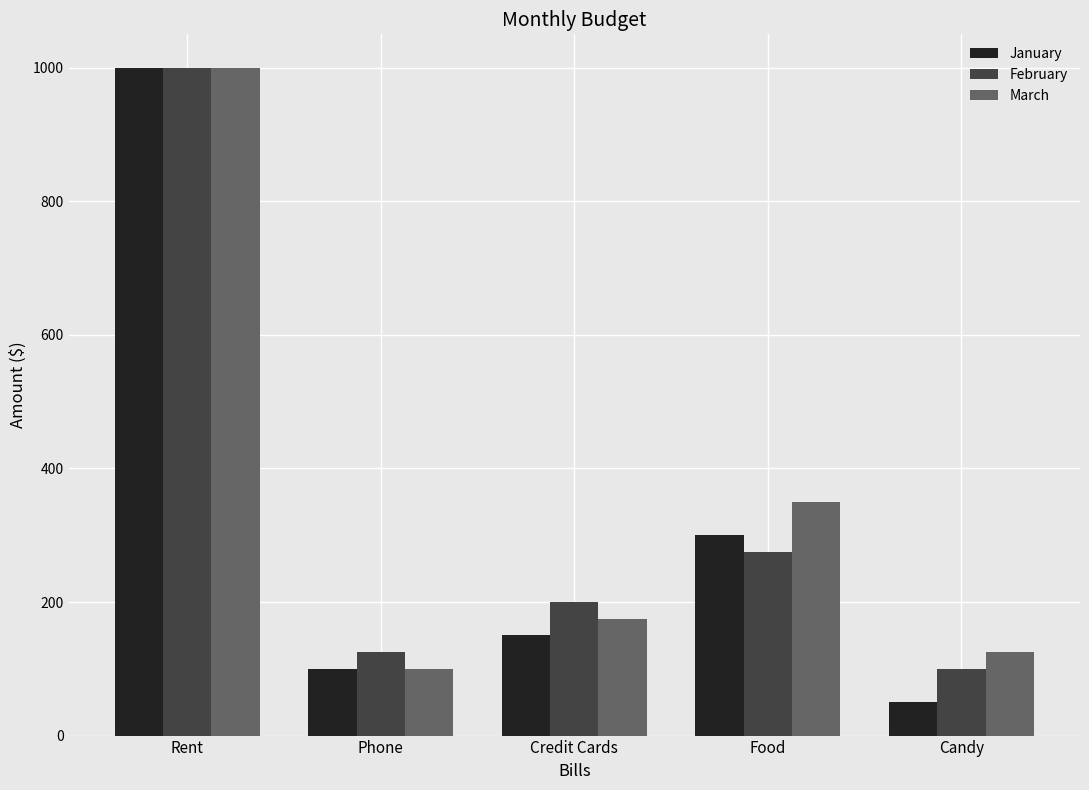

Count the number of data series in this chart.

3